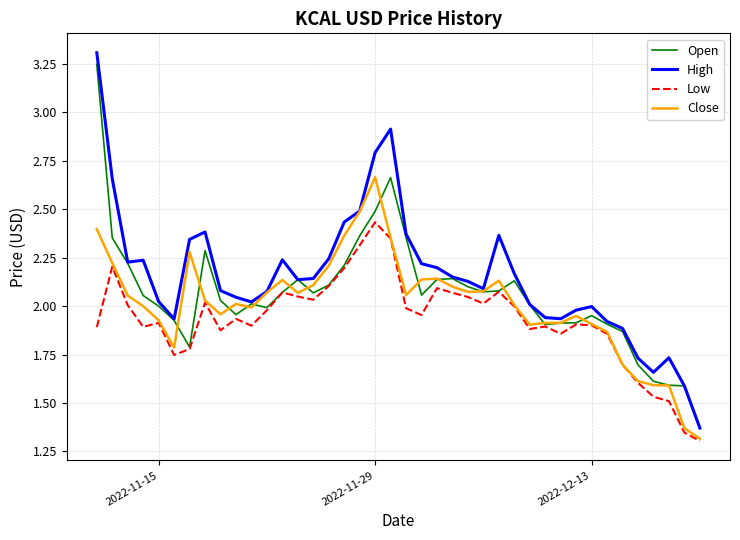

True or false: High and Low intersect in this chart.

False